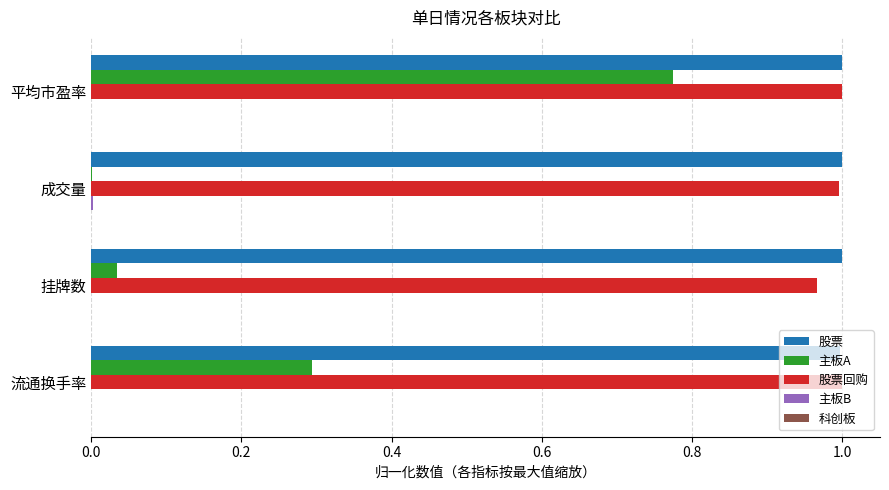

The 股票回购 series shows 0.2 at 挂牌数. True or false?

False